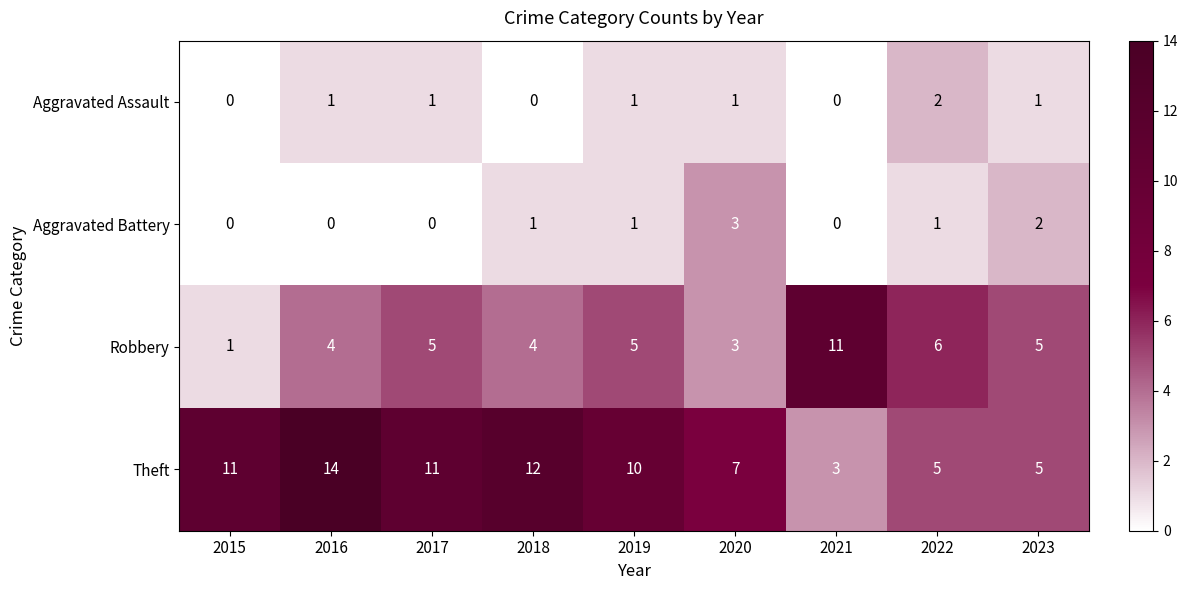

Which series has the largest range (max minus min)?

Theft